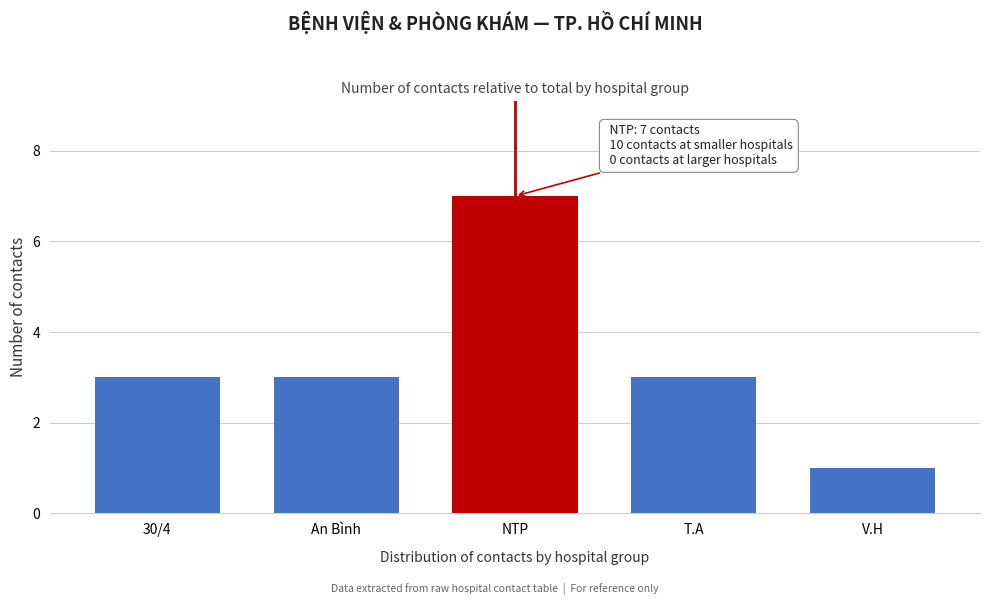

Reading left to right, list all the values displayed in this chart.

3	3	7	3	1